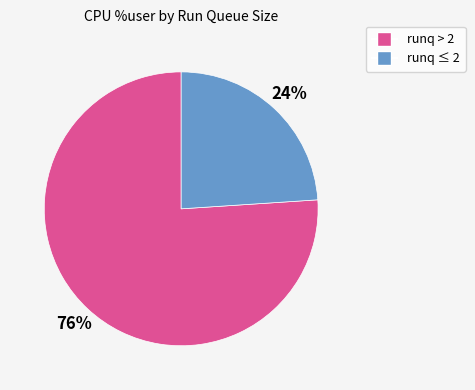

To the nearest percent, what is the difference between the largest and smallest slice percentages?

52%